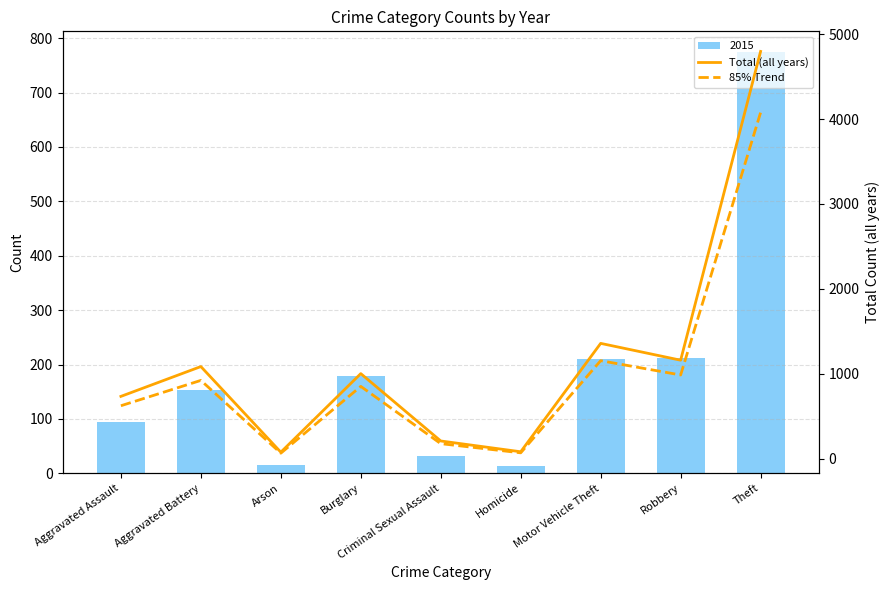

Where is Total (all years) nearest to the value 2437?

Motor Vehicle Theft